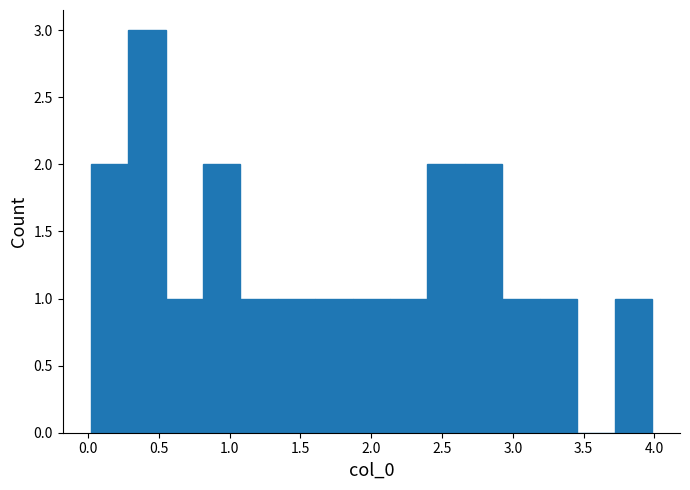

Reading left to right, list every bar in this chart as the range it spans on the x-axis followed by its height. Neither the bar edges nor the heights are printed on the chart, so give them approximately, as read against the axes.

0.00 to 0.30: 2
0.30 to 0.55: 3
0.55 to 0.80: 1
0.80 to 1.10: 2
1.10 to 1.35: 1
1.35 to 1.60: 1
1.60 to 1.85: 1
1.85 to 2.15: 1
2.15 to 2.40: 1
2.40 to 2.65: 2
2.65 to 2.95: 2
2.95 to 3.20: 1
3.20 to 3.45: 1
3.45 to 3.70: 0
3.70 to 4.00: 1